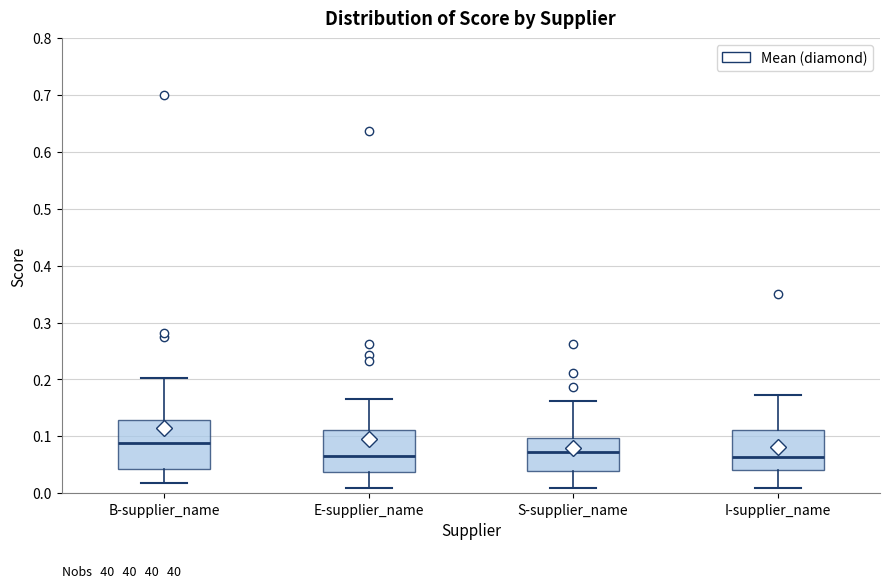

Comparing the boxes themselves (not the whiskers), which one is the tallest?

B-supplier_name